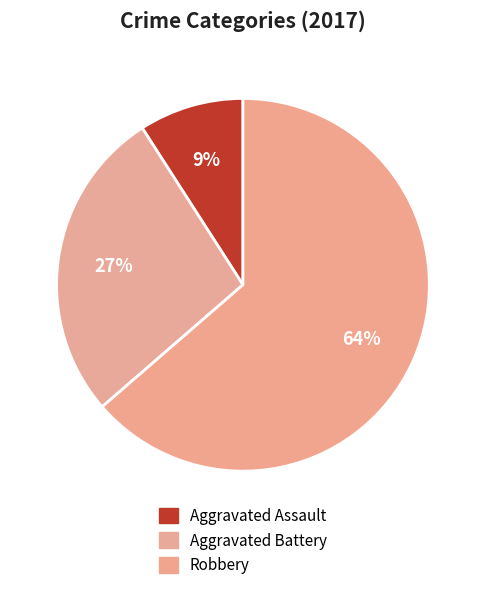

What is the ratio of the value at Aggravated Assault to the value at Robbery?

0.1